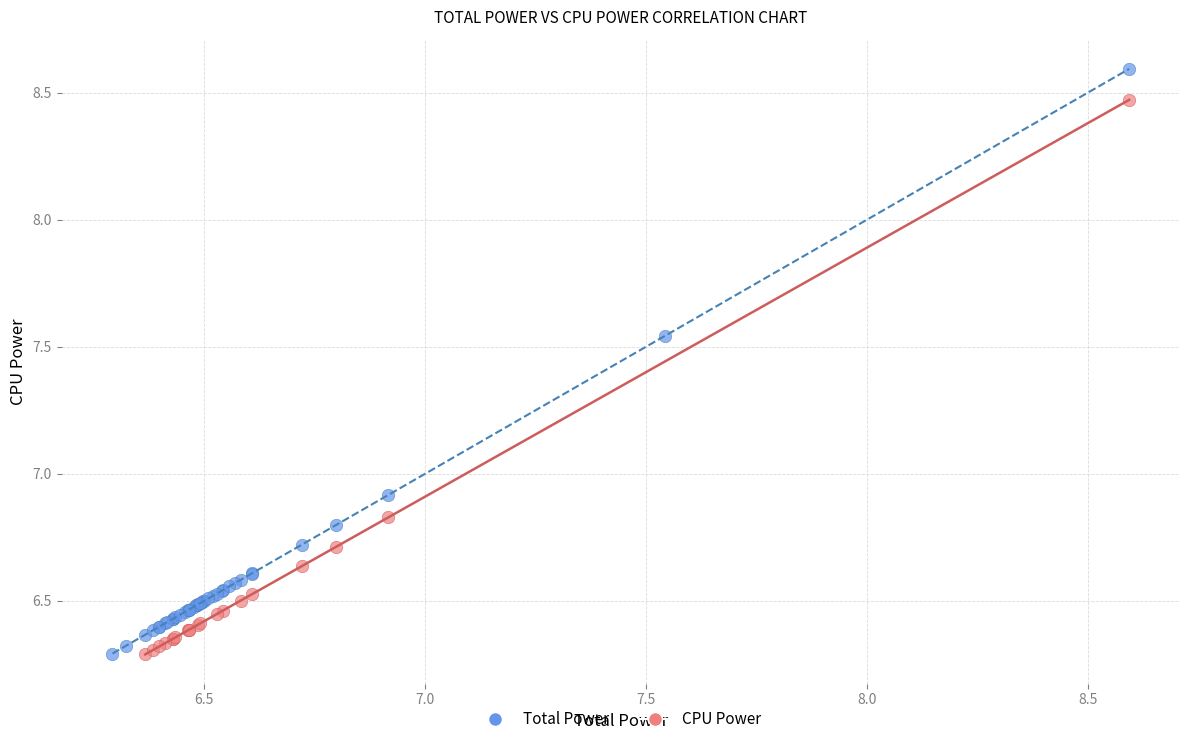

Which series contains the highest Y value?

Total Power